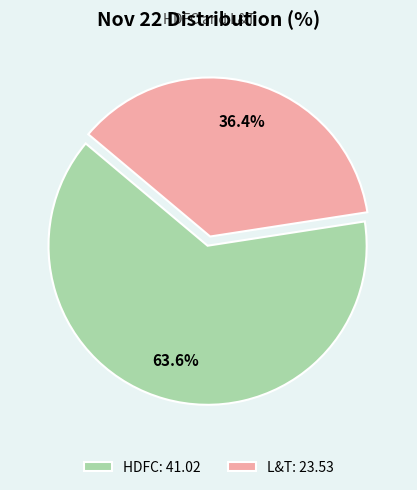

Which slice is the largest?

HDFC